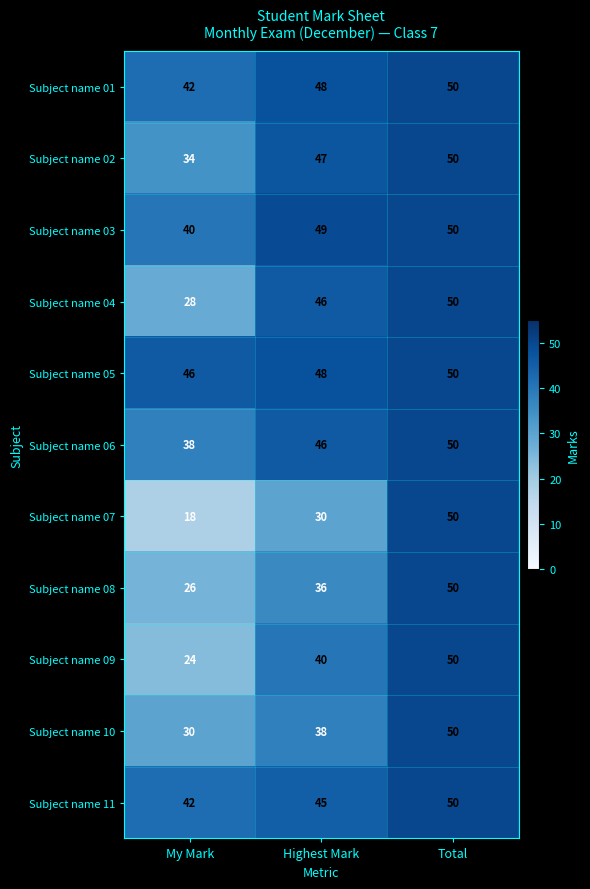

Count the number of categories in the chart.

3